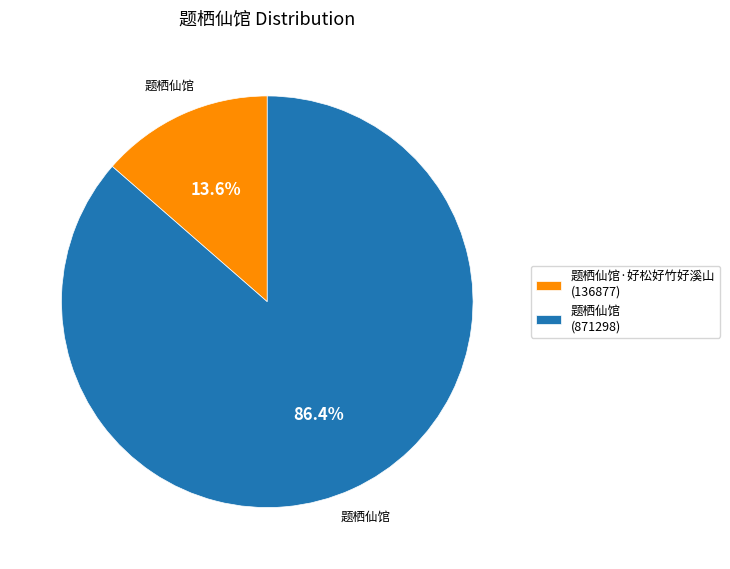

What percentage do 题栖仙馆·好松好竹好溪山 (136877) and 题栖仙馆 (871298) together represent?

100.0%